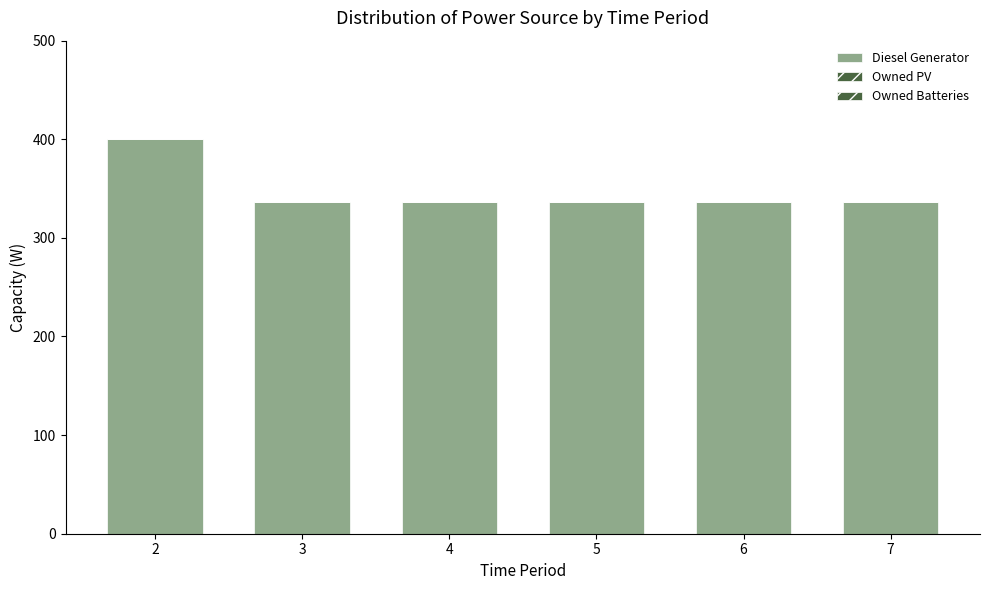

How many bars are there in total?

6